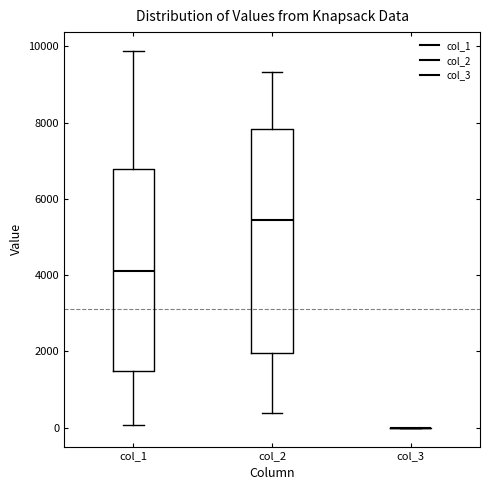

Reading left to right, transcribe this box plot: for each box, give where its median line is, the range the box spans, and where its two whiskers end, as read against the y-axis. The values are not printed on the chart, so give them approximately, as read against the axis.

col_1: median 4200, box 1400 to 6800, whiskers 0 to 9800
col_2: median 5400, box 2000 to 7800, whiskers 400 to 9400
col_3: box collapsed to a line at 0, whiskers 0 to 0